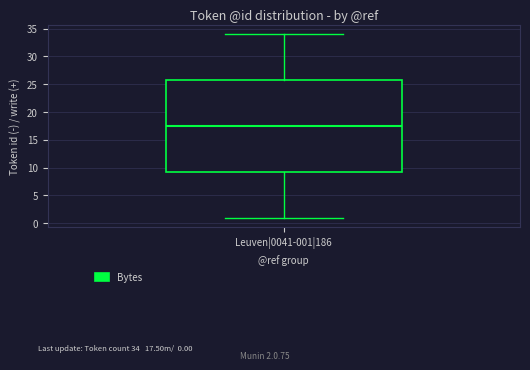

Transcribe this box plot: give where the median line is, the range the box spans, and where the two whiskers end, as read against the y-axis. The values are not printed on the chart, so give them approximately, as read against the axis.

median 17.5, box 9.5 to 26.0, whiskers 1.0 to 34.0